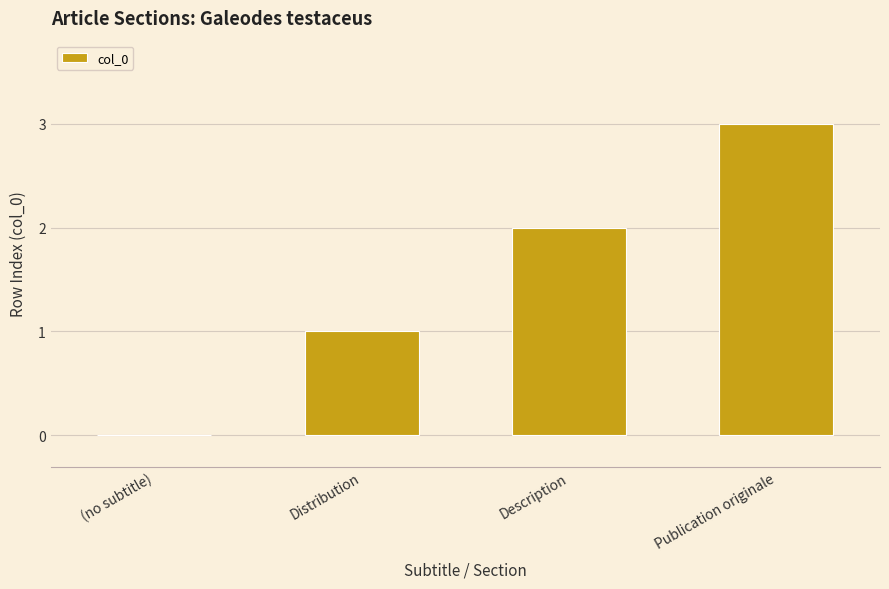

What value does the data have at Publication originale?

3